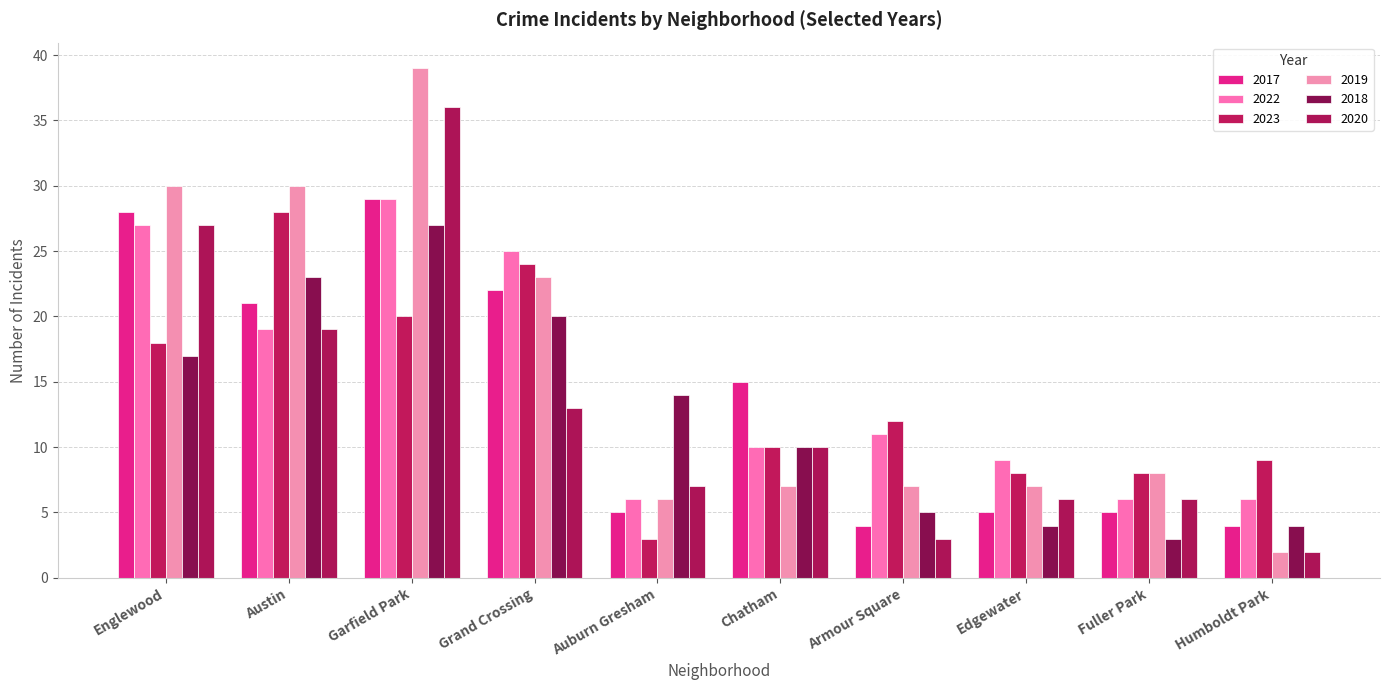

What is the total value across all series at Armour Square?

42